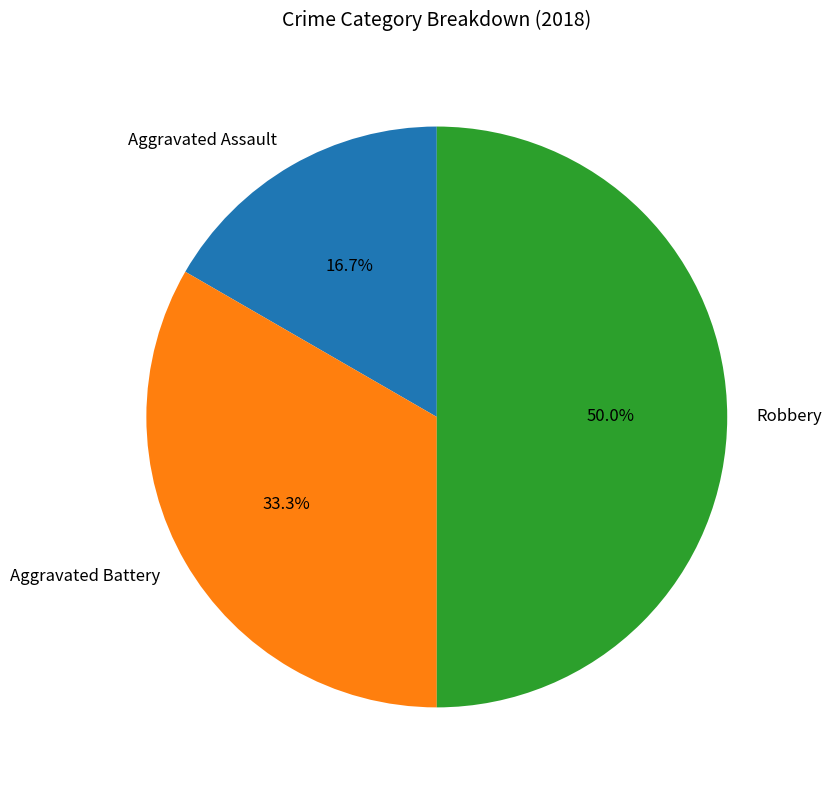

Does Aggravated Battery represent more than half of the total?

No